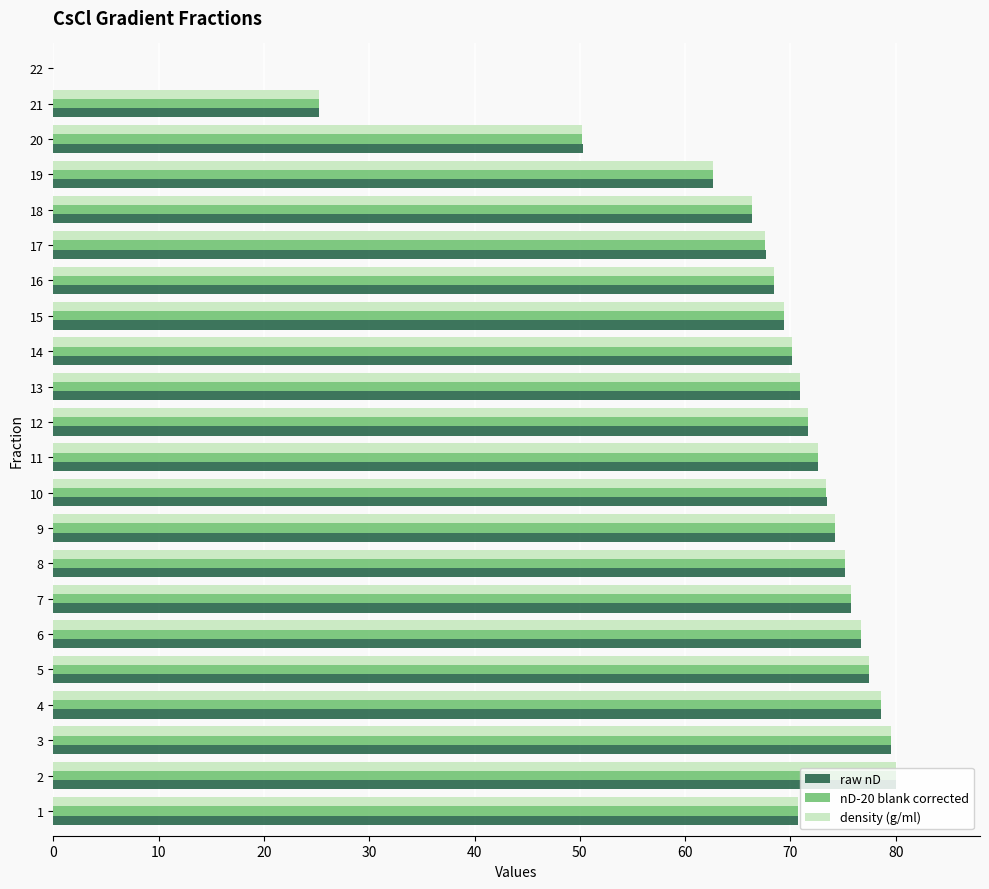

At which label is nD-20 blank corrected closest to 40?

20